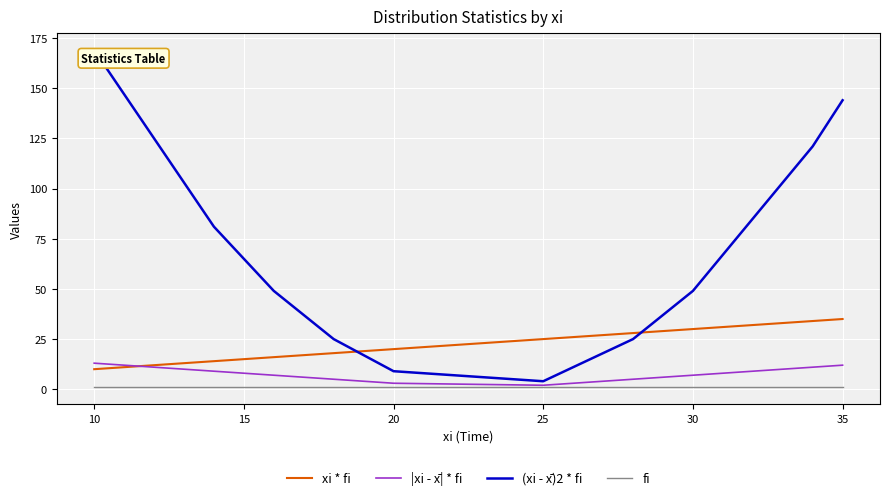

List the series in order of their peak value, lowest first.

fi, |xi - x̄| * fi, xi * fi, (xi - x̄)2 * fi